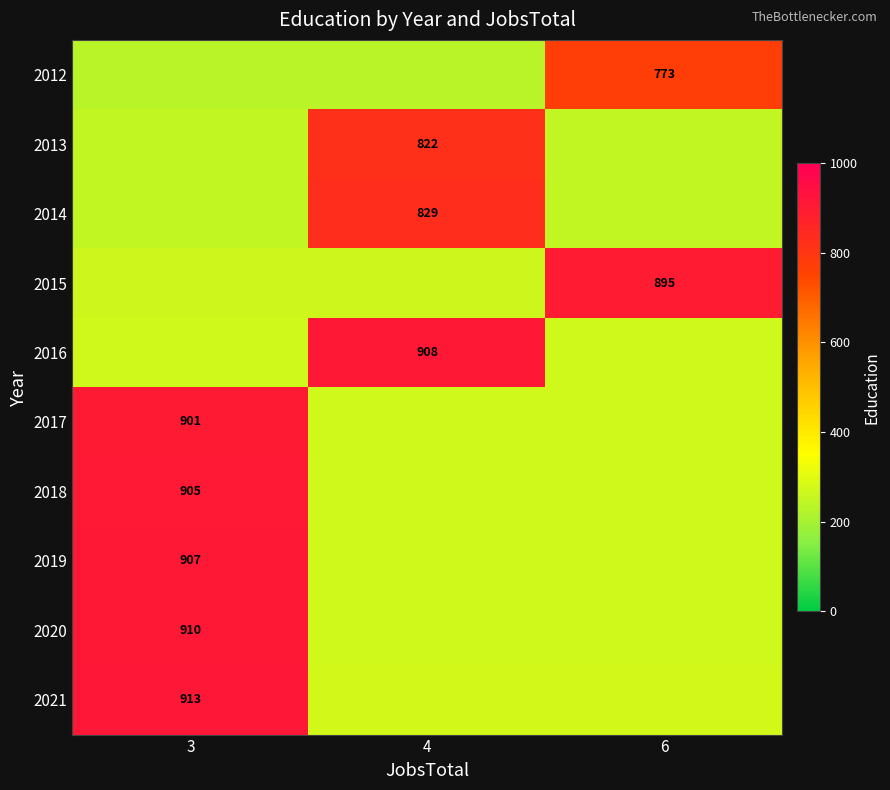

Reading left to right, extract all data points from this chart.

row_0: 231.9	231.9	773.0
row_1: 246.6	822.0	246.6
row_2: 248.7	829.0	248.7
row_3: 268.5	268.5	895.0
row_4: 272.4	908.0	272.4
row_5: 901.0	270.3	270.3
row_6: 905.0	271.5	271.5
row_7: 907.0	272.1	272.1
row_8: 910.0	273.0	273.0
row_9: 913.0	273.9	273.9